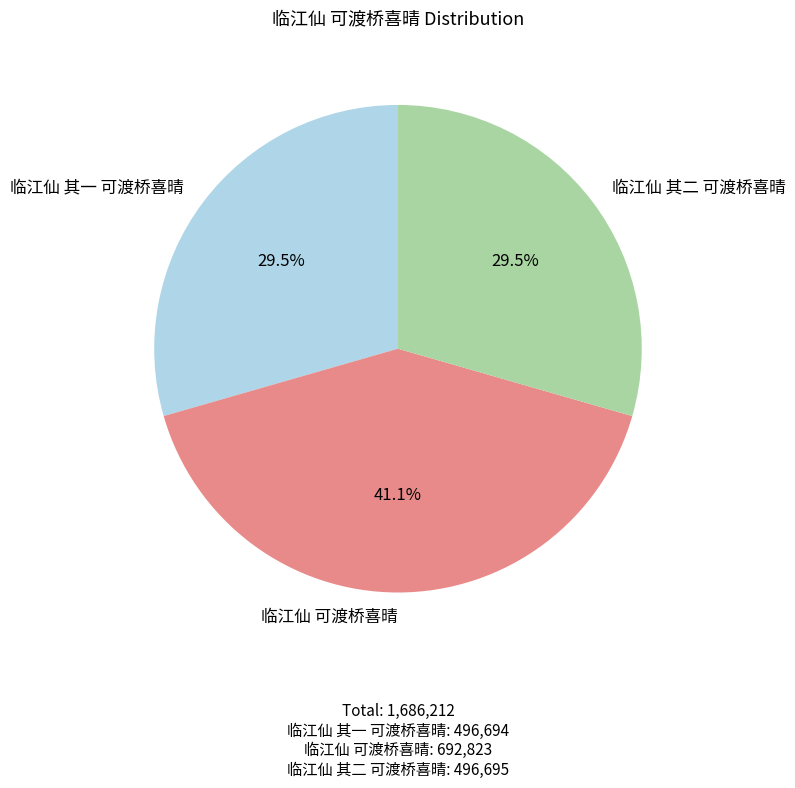

To the nearest percent, what is the combined percentage of 临江仙 其一 可渡桥喜晴 and 临江仙 可渡桥喜晴?

71%